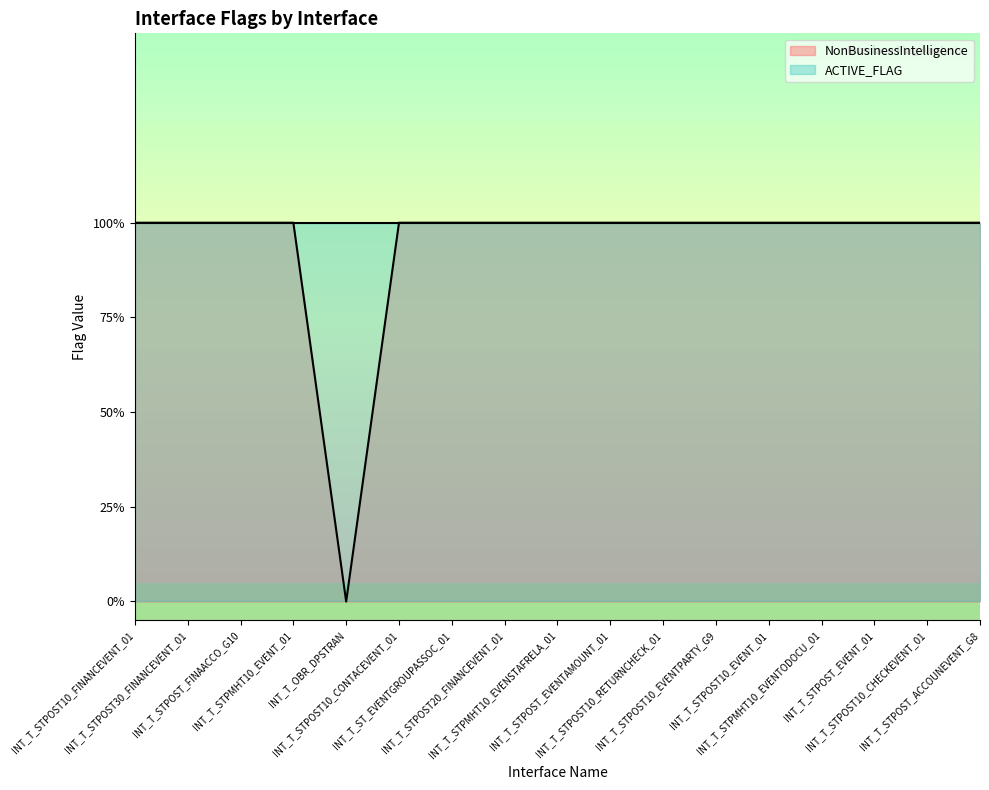

Reading left to right, extract all data points from this chart.

INT_T_STPOST10_FINANCEVENT_01=1	INT_T_STPOST30_FINANCEVENT_01=1	INT_T_STPOST_FINAACCO_G10=1	INT_T_STPMHT10_EVENT_01=1	INT_T_OBR_DPSTRAN=0	INT_T_STPOST10_CONTACEVENT_01=1	INT_T_ST_EVENTGROUPASSOC_01=1	INT_T_STPOST20_FINANCEVENT_01=1	INT_T_STPMHT10_EVENSTAFRELA_01=1	INT_T_STPOST_EVENTAMOUNT_01=1	INT_T_STPOST10_RETURNCHECK_01=1	INT_T_STPOST10_EVENTPARTY_G9=1	INT_T_STPOST10_EVENT_01=1	INT_T_STPMHT10_EVENTODOCU_01=1	INT_T_STPOST_EVENT_01=1	INT_T_STPOST10_CHECKEVENT_01=1	INT_T_STPOST_ACCOUNEVENT_G8=1